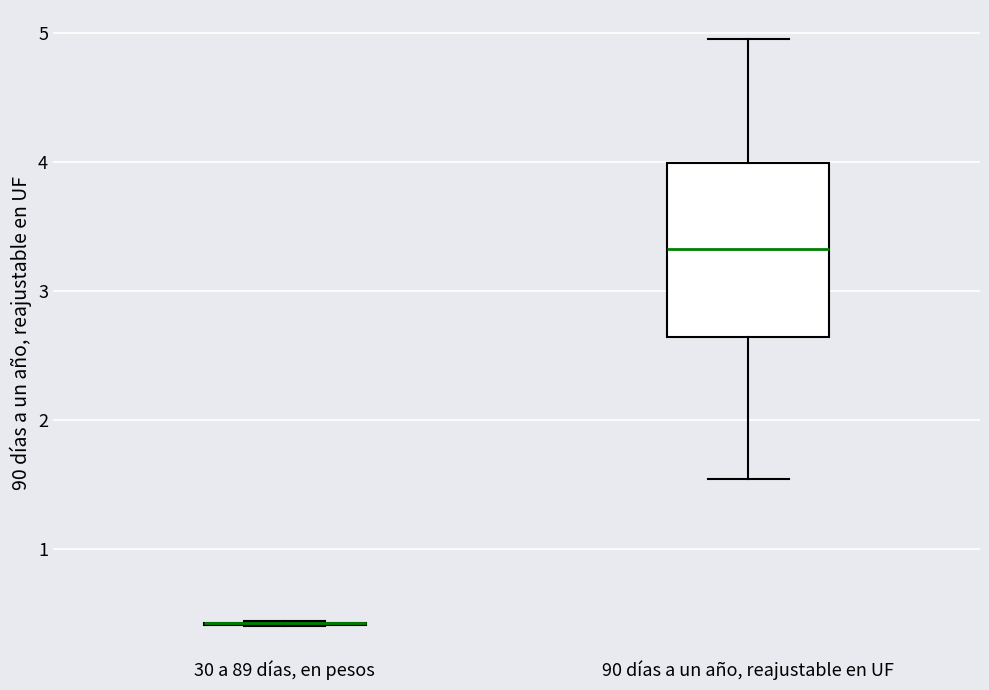

Reading left to right, read every box against the y-axis: the position of its median line, the range the box covers, and the ends of its whiskers. The values are not printed on the chart, so give them approximately, as read against the axis.

30 a 89 días, en pesos: box collapsed to a line at 0.4, whiskers 0.4 to 0.4
90 días a un año, reajustable en UF: median 3.3, box 2.6 to 4.0, whiskers 1.5 to 5.0